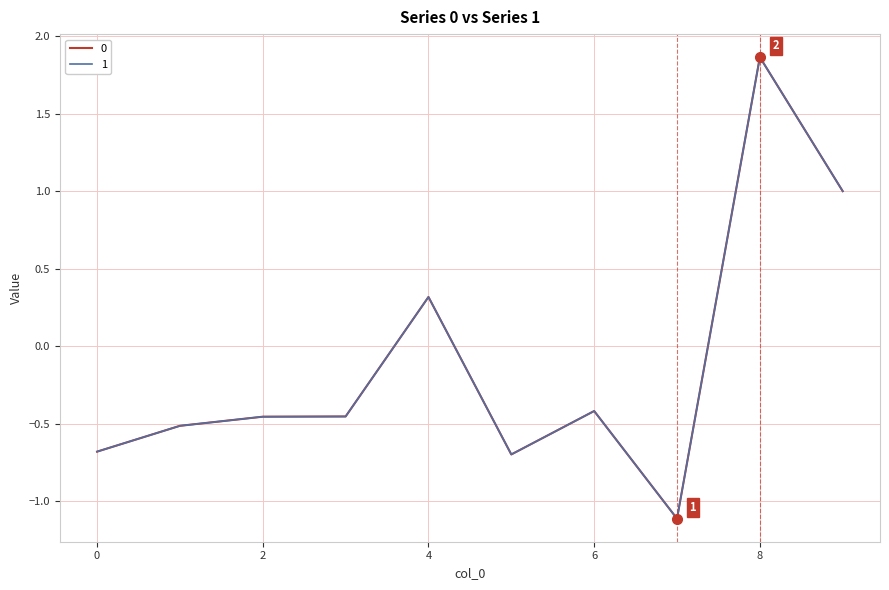

Which series has the widest spread of values?

1